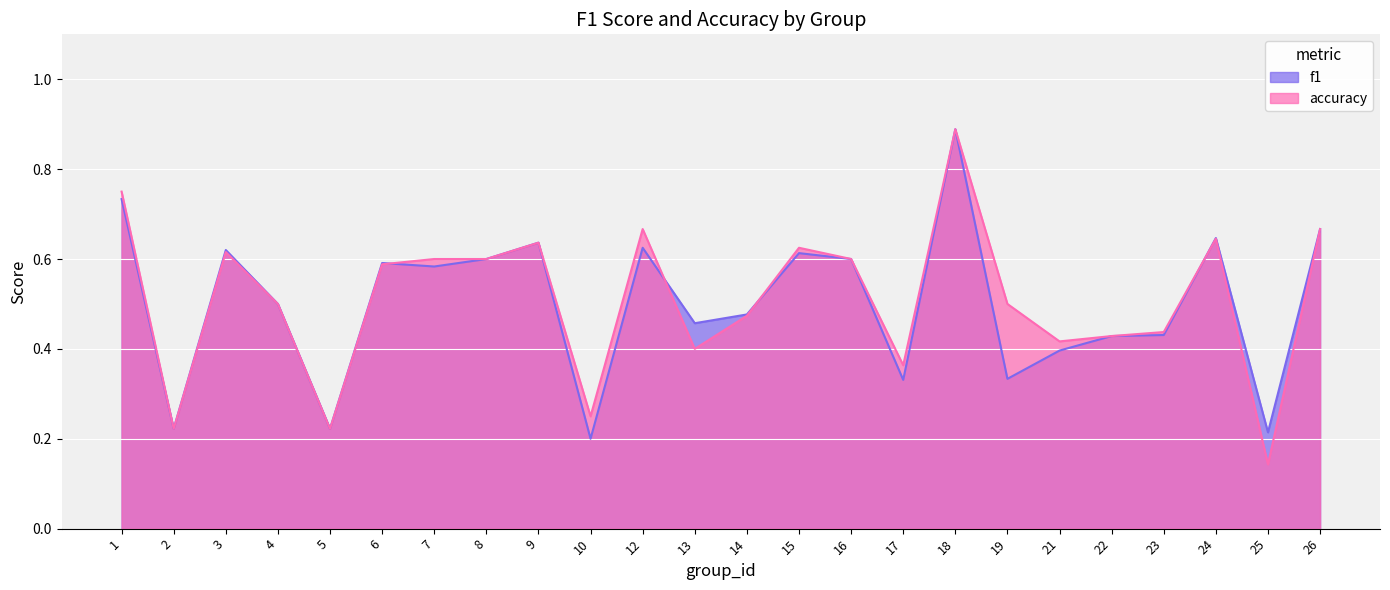

Where do accuracy and f1 first cross each other?

6 and 7